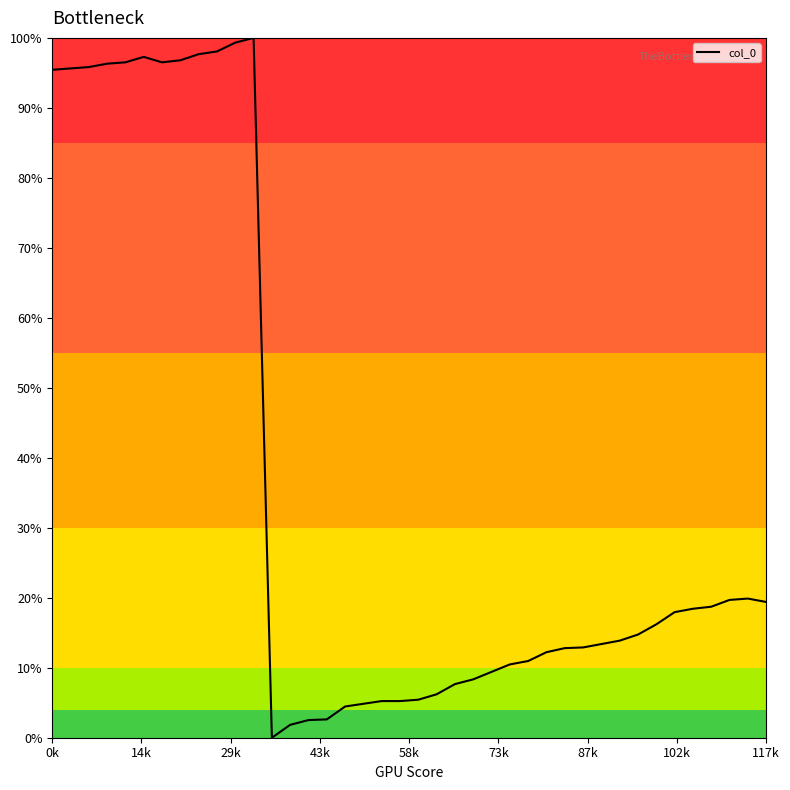

Which category has the highest value across all series?

11